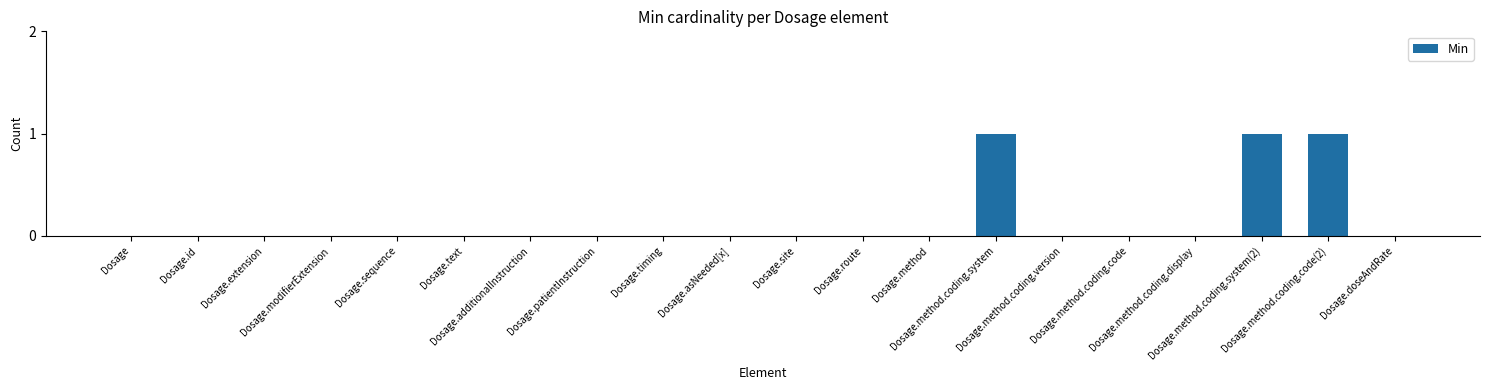

Reading left to right, transcribe all the data shown in this chart.

0	0	0	0	0	0	0	0	0	0	0	0	0	1	0	0	0	1	1	0